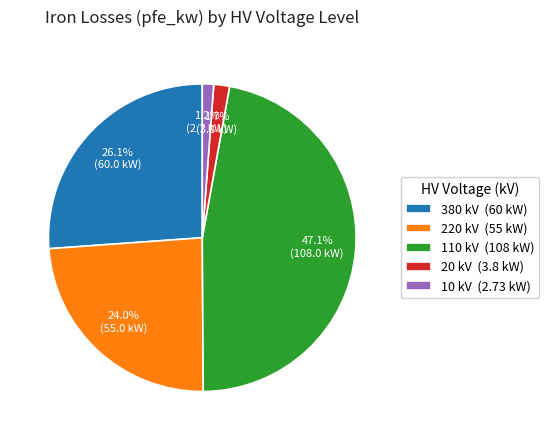

Which category has the biggest portion of the pie?

110 kV (108 kW)